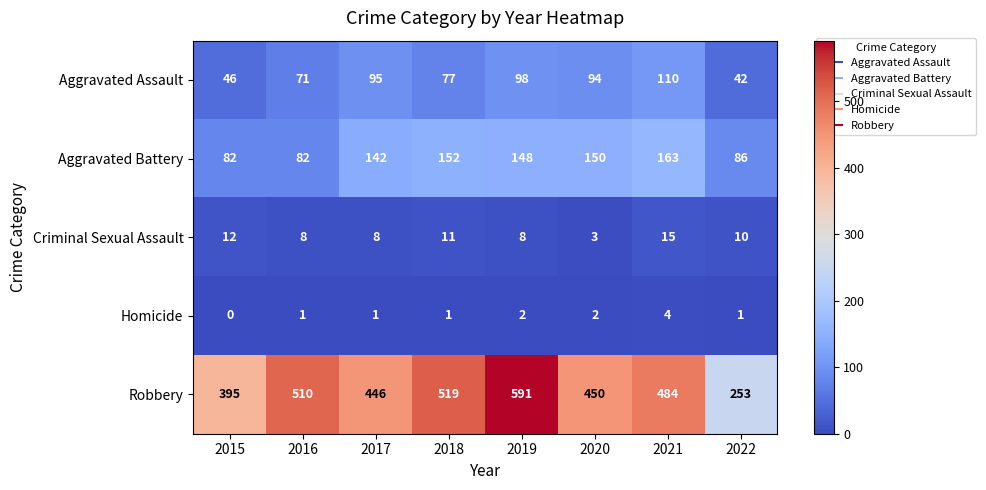

What is the difference between the second highest and minimum values in the Robbery series?

266